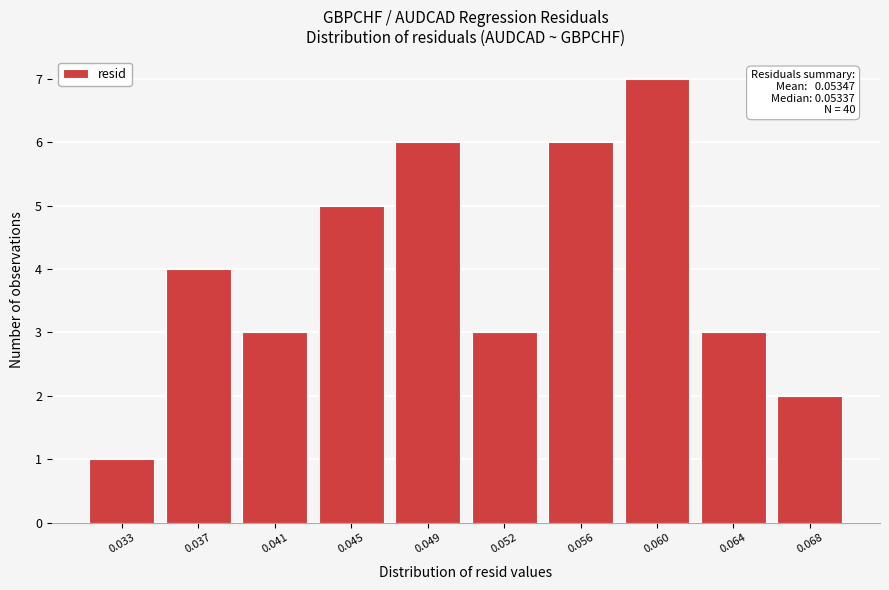

Reading left to right, transcribe all the data shown in this chart.

0.033=1	0.037=4	0.041=3	0.045=5	0.049=6	0.052=3	0.056=6	0.060=7	0.064=3	0.068=2